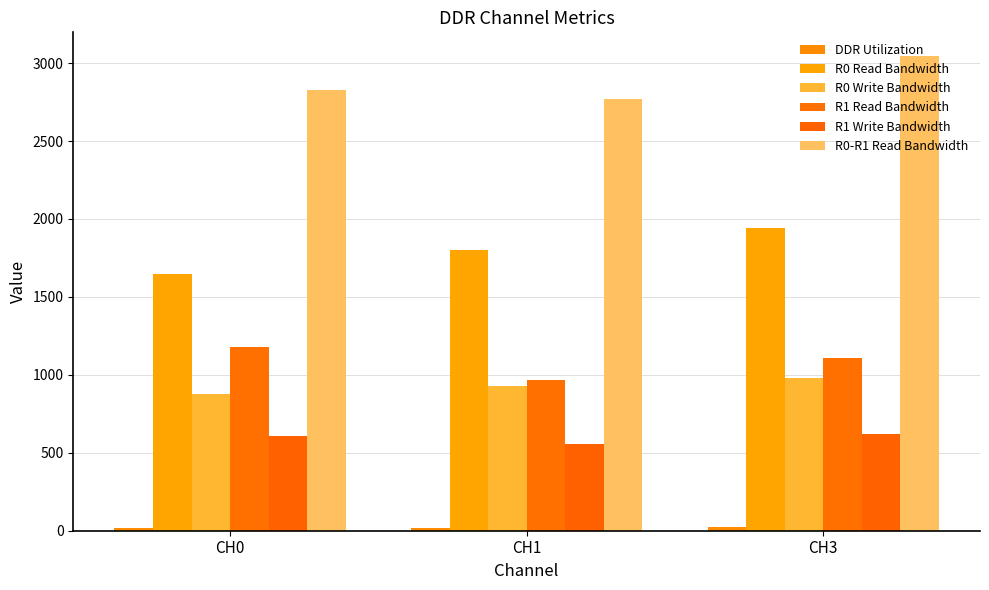

What is the sum of all R0 Read Bandwidth values?

5392.0